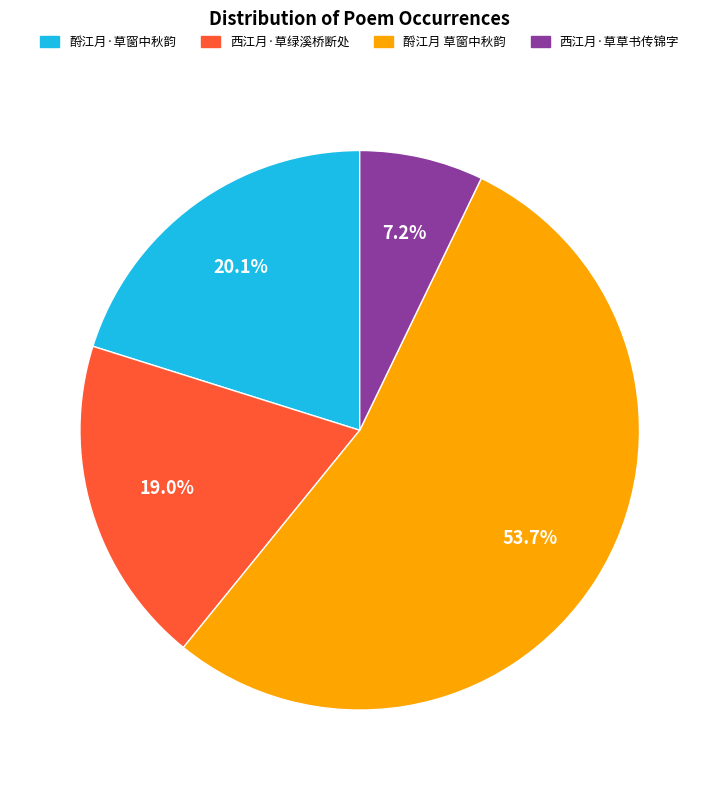

Between 酹江月·草窗中秋韵 and 西江月·草绿溪桥断处, which is larger?

酹江月·草窗中秋韵